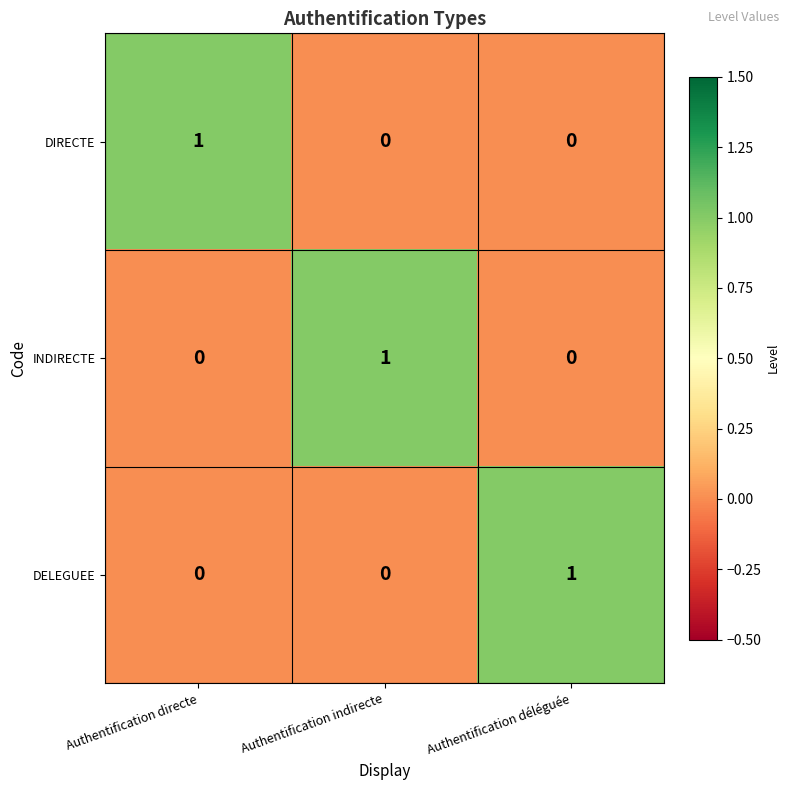

How many DIRECTE values are between 0 and 1?

3